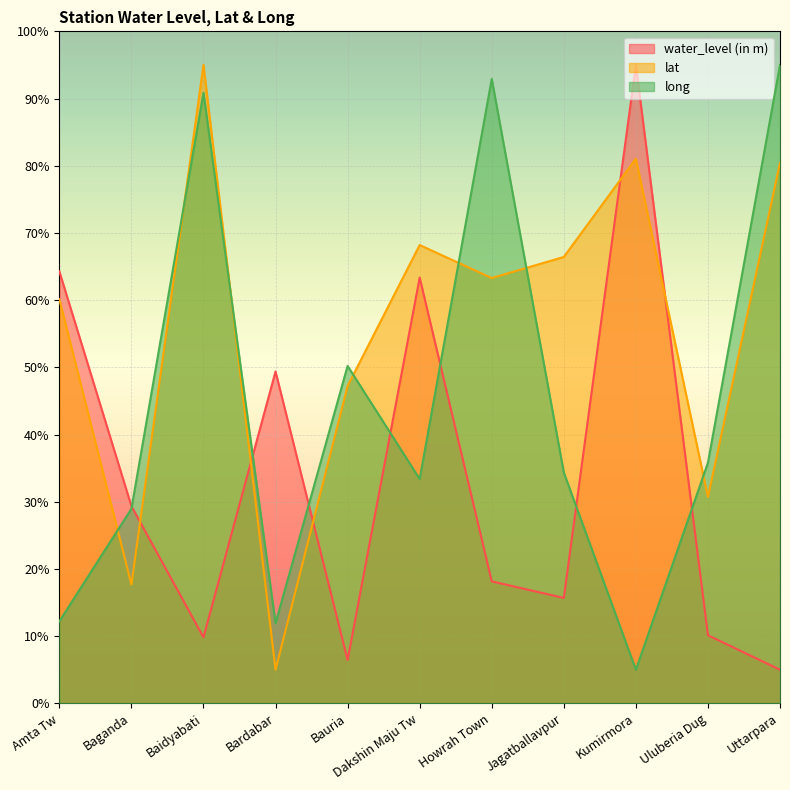

In lat, how many points are higher than both neighbors (excluding endpoints)?

3